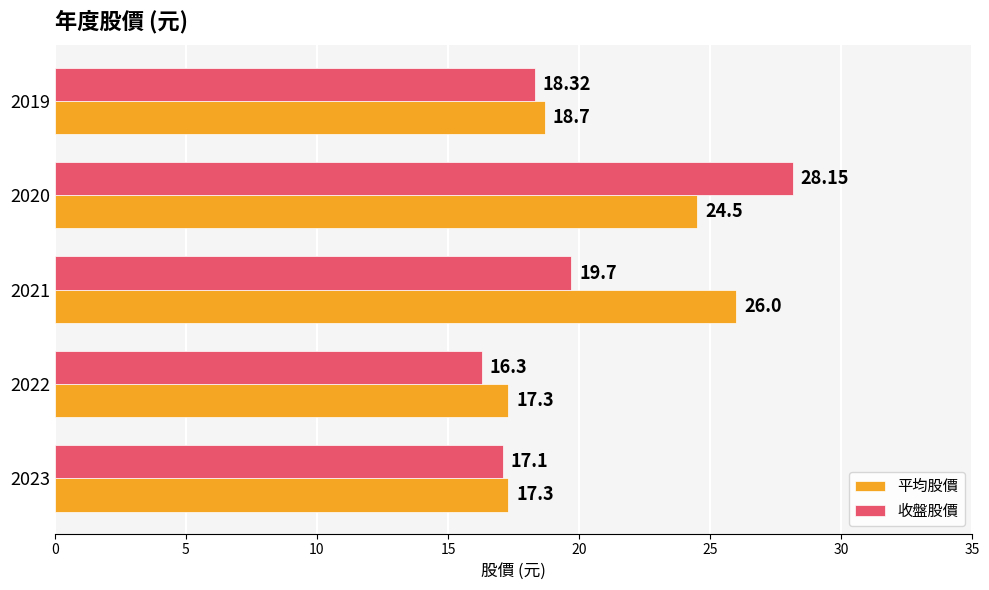

Between 2020 and 2019, which series saw the biggest shift?

收盤股價